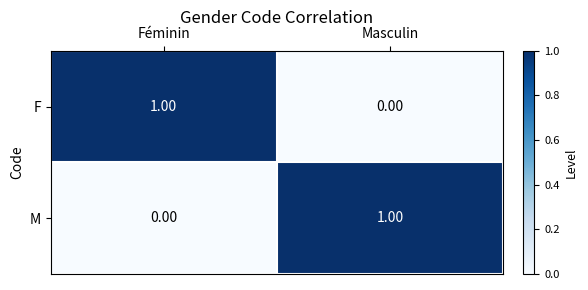

Which category has the lowest value in the M series?

Féminin